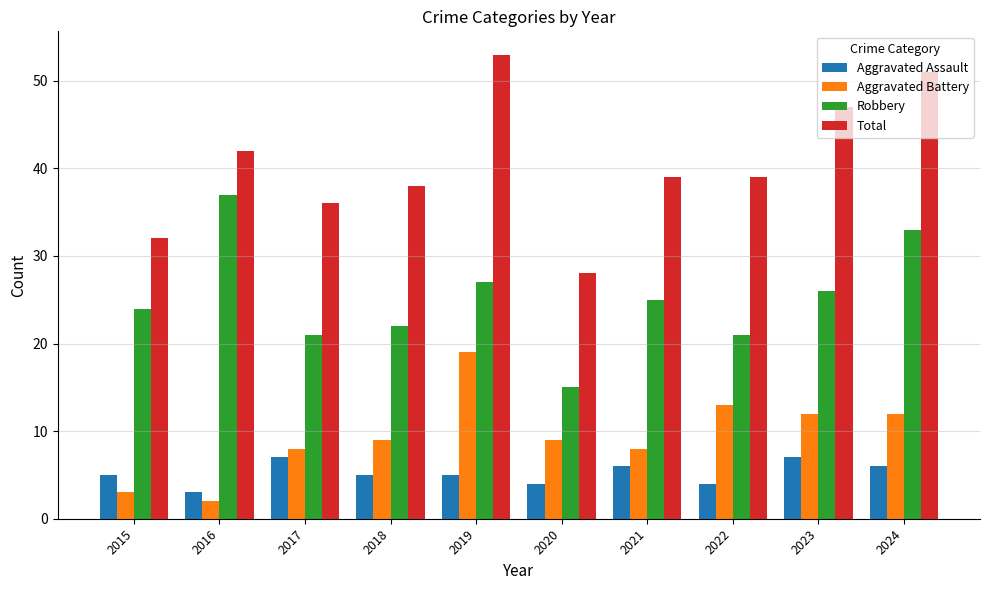

True or false: Robbery has a value of 48 at 2016.

False